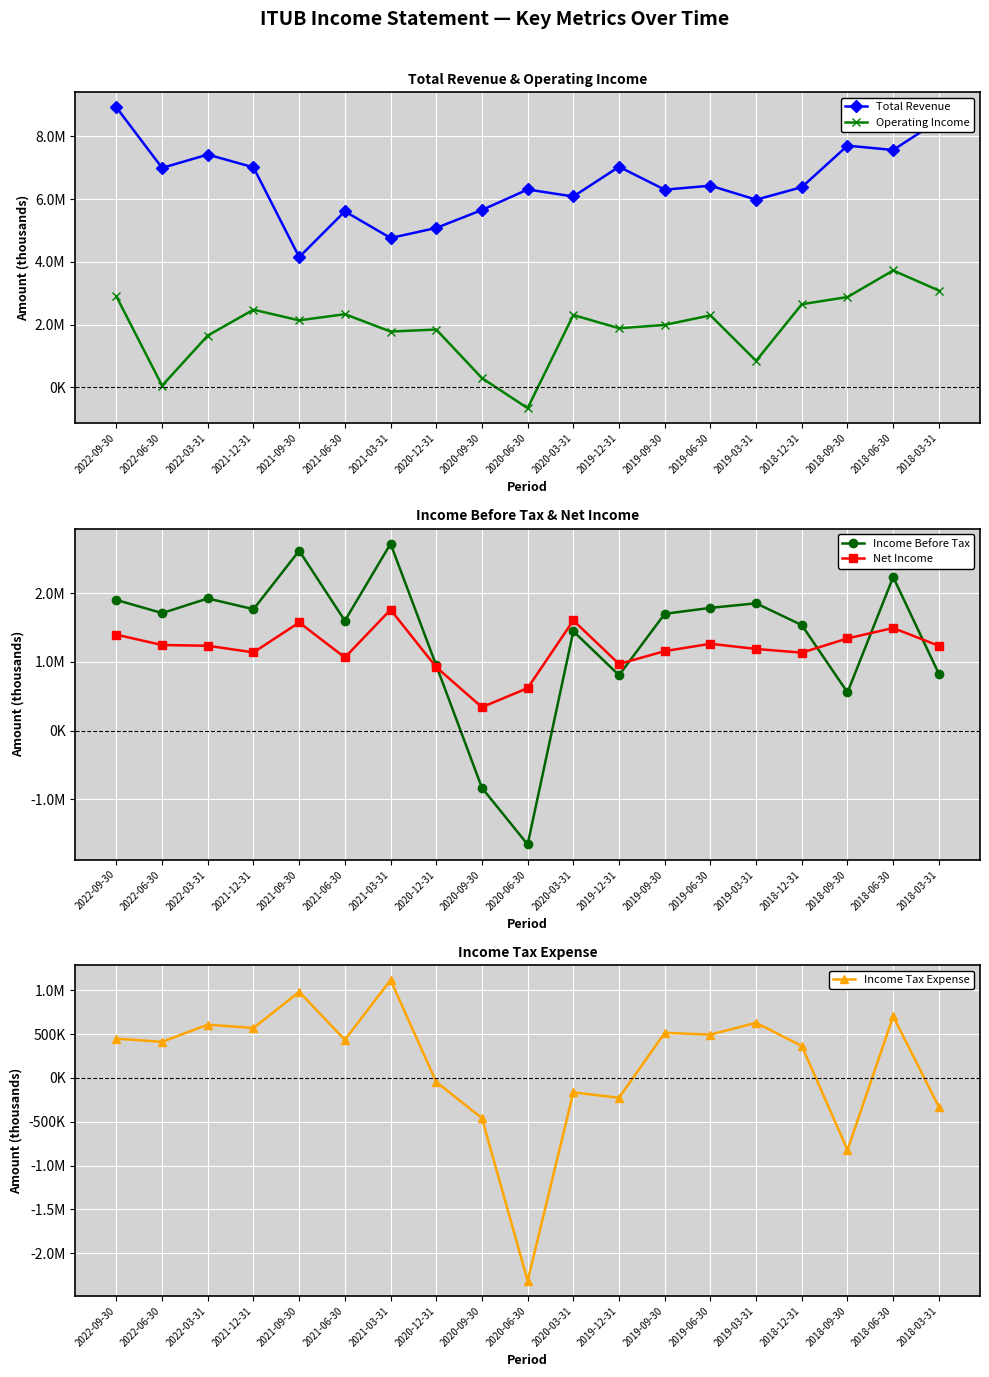

Reading right to left, transcribe all the data shown in this chart.

Total Revenue: 2018-03-31=8508200	2018-06-30=7561400	2018-09-30=7699400	2018-12-31=6377600	2019-03-31=5978700	2019-06-30=6424900	2019-09-30=6297500	2019-12-31=7027300	2020-03-31=6080500	2020-06-30=6303400	2020-09-30=5650100	2020-12-31=5078900	2021-03-31=4758100	2021-06-30=5607800	2021-09-30=4150000	2021-12-31=7008600	2022-03-31=7415500	2022-06-30=6990800	2022-09-30=8918800
Operating Income: 2018-03-31=3084800	2018-06-30=3724400	2018-09-30=2878400	2018-12-31=2649400	2019-03-31=846300	2019-06-30=2295700	2019-09-30=1989600	2019-12-31=1883700	2020-03-31=2305200	2020-06-30=-660500	2020-09-30=296600	2020-12-31=1843000	2021-03-31=1779300	2021-06-30=2332300	2021-09-30=2136200	2021-12-31=2474800	2022-03-31=1652900	2022-06-30=56100	2022-09-30=2897300
Income Before Tax: 2018-03-31=824800	2018-06-30=2233200	2018-09-30=554600	2018-12-31=1534300	2019-03-31=1851400	2019-06-30=1784800	2019-09-30=1698300	2019-12-31=805700	2020-03-31=1444200	2020-06-30=-1657900	2020-09-30=-834500	2020-12-31=946800	2021-03-31=2718500	2021-06-30=1597400	2021-09-30=2616500	2021-12-31=1765400	2022-03-31=1921800	2022-06-30=1708700	2022-09-30=1900300
Net Income: 2018-03-31=1232200	2018-06-30=1492000	2018-09-30=1340400	2018-12-31=1133300	2019-03-31=1186900	2019-06-30=1262600	2019-09-30=1155700	2019-12-31=968900	2020-03-31=1602100	2020-06-30=617500	2020-09-30=339500	2020-12-31=921700	2021-03-31=1757800	2021-06-30=1063400	2021-09-30=1572300	2021-12-31=1136800	2022-03-31=1234000	2022-06-30=1244300	2022-09-30=1394900
Income Tax Expense: 2018-03-31=-331500	2018-06-30=702000	2018-09-30=-821800	2018-12-31=362800	2019-03-31=628100	2019-06-30=493100	2019-09-30=513700	2019-12-31=-227000	2020-03-31=-165500	2020-06-30=-2314500	2020-09-30=-459500	2020-12-31=-46400	2021-03-31=1115700	2021-06-30=433700	2021-09-30=981500	2021-12-31=568900	2022-03-31=606500	2022-06-30=411200	2022-09-30=447000